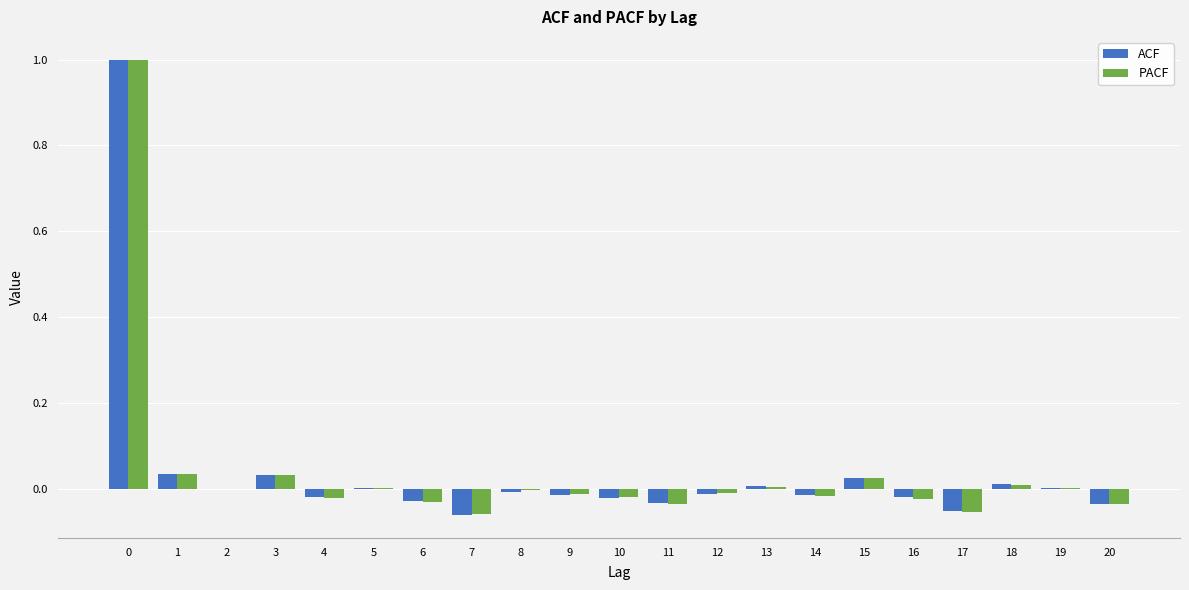

True or false: ACF has a value of 0.0 at 15.

True